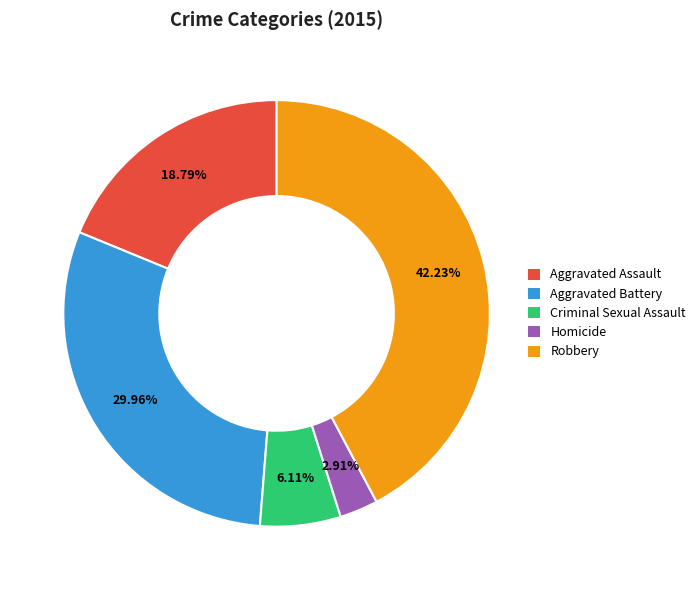

Is the sum of Criminal Sexual Assault and Robbery greater than half?

No